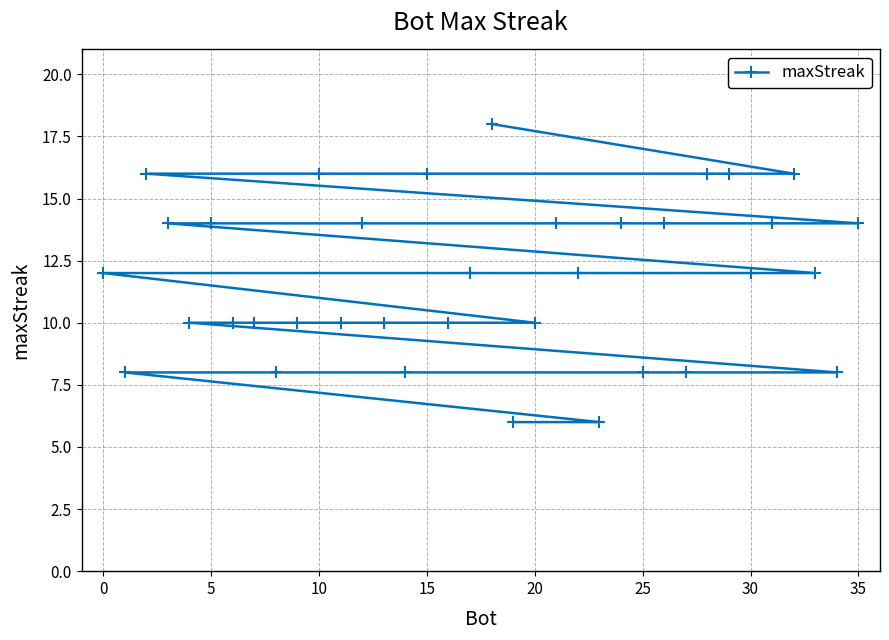

Reading right to left, list all the values displayed in this chart.

14	8	12	16	14	12	16	16	8	14	8	14	6	12	14	10	6	18	12	10	16	8	10	14	10	16	10	8	10	10	14	10	14	16	8	12